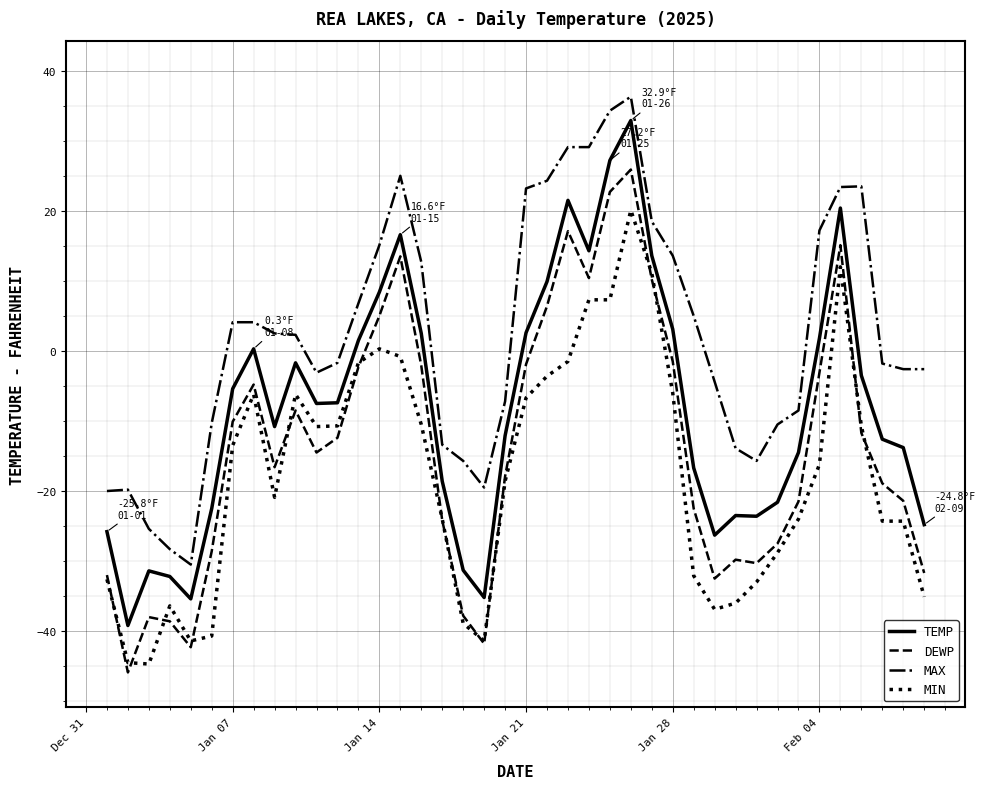

List the series in order of their overall mean, lowest first.

MIN, DEWP, TEMP, MAX